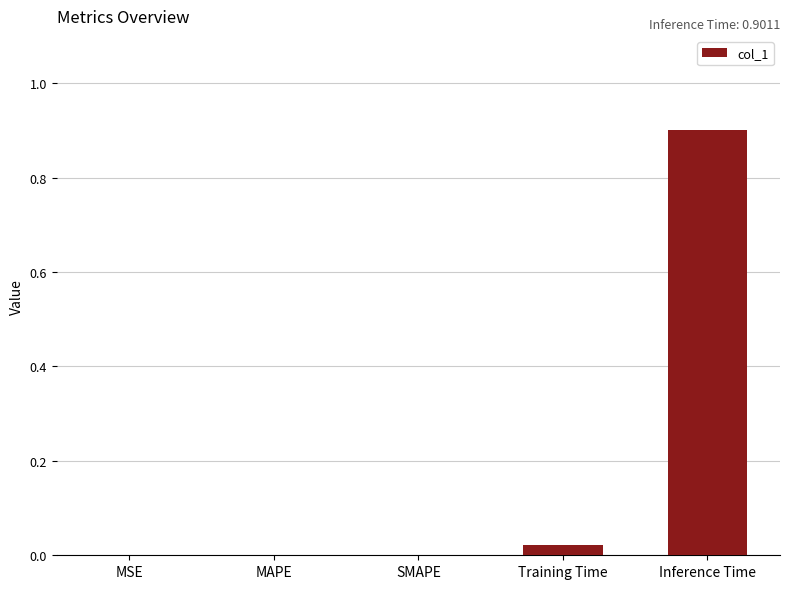

What is the change in value from MSE to Inference Time?

+0.9